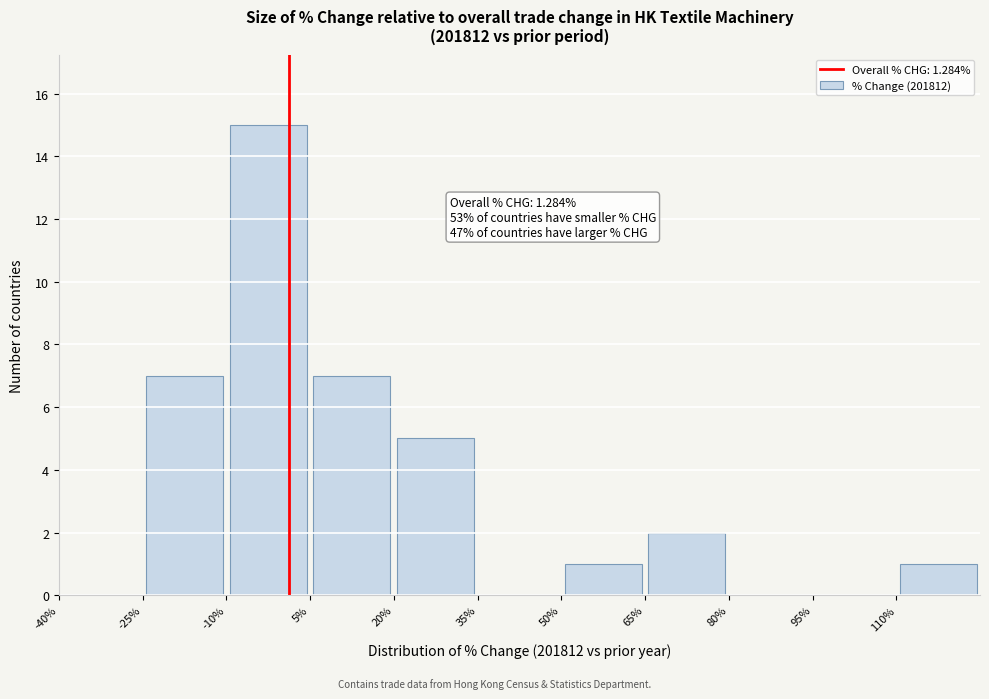

Over which range of the x-axis is the bar tallest?

-10 to 5